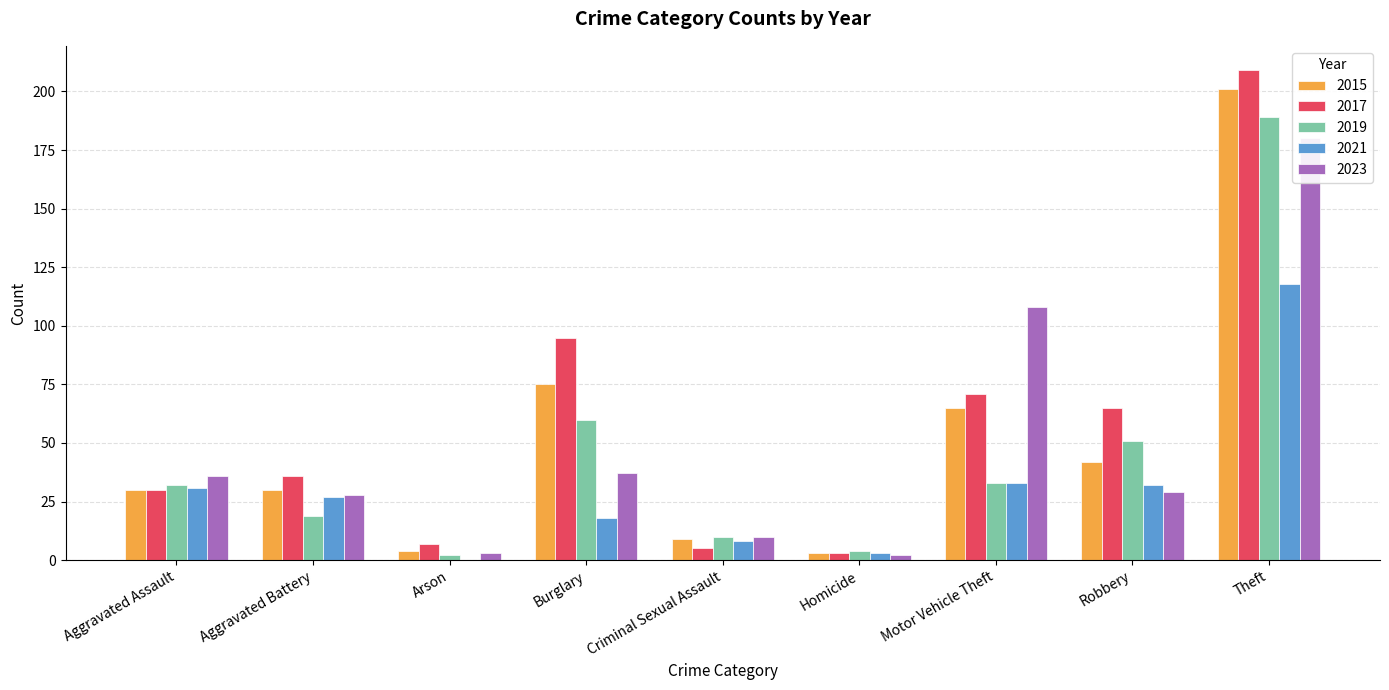

How many series are shown in this chart?

5